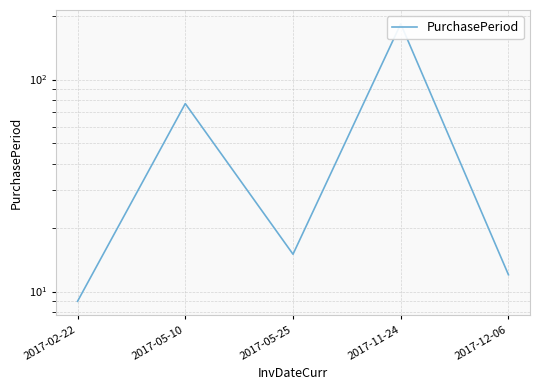

What is the average value?

59